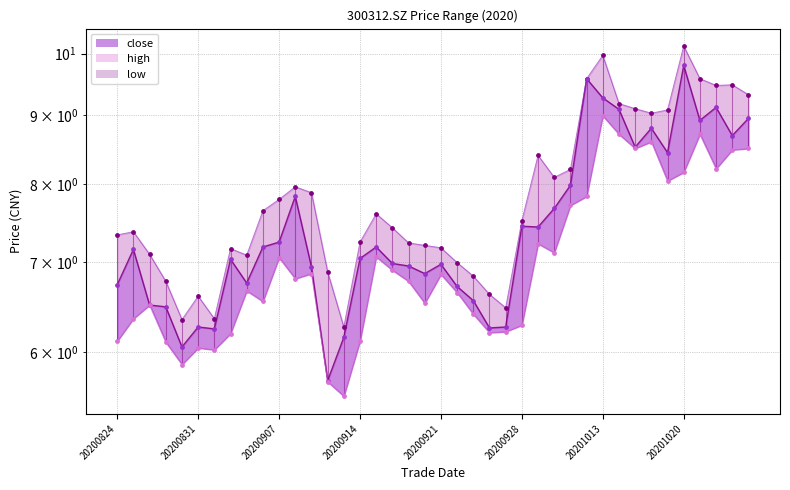

At how many categories does at least one series exceed 8?

14